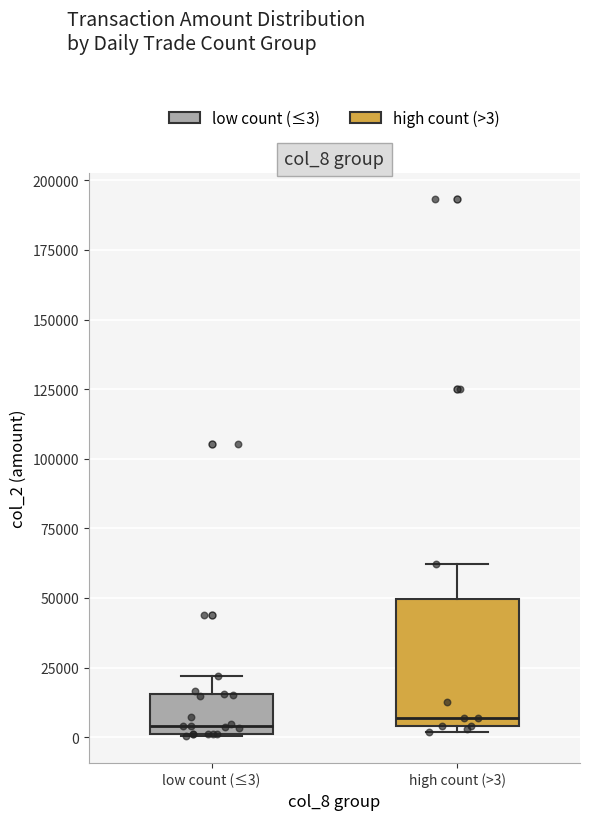

Reading left to right, transcribe this box plot: for each box, give where its median line is, the range the box spans, and where its two whiskers end, as read against the y-axis. The values are not printed on the chart, so give them approximately, as read against the axis.

low count (≤3): median 5000, box 0 to 15000, whiskers 0 to 20000
high count (>3): median 5000 (just above the box's lower edge), box 5000 to 50000, whiskers 0 to 60000